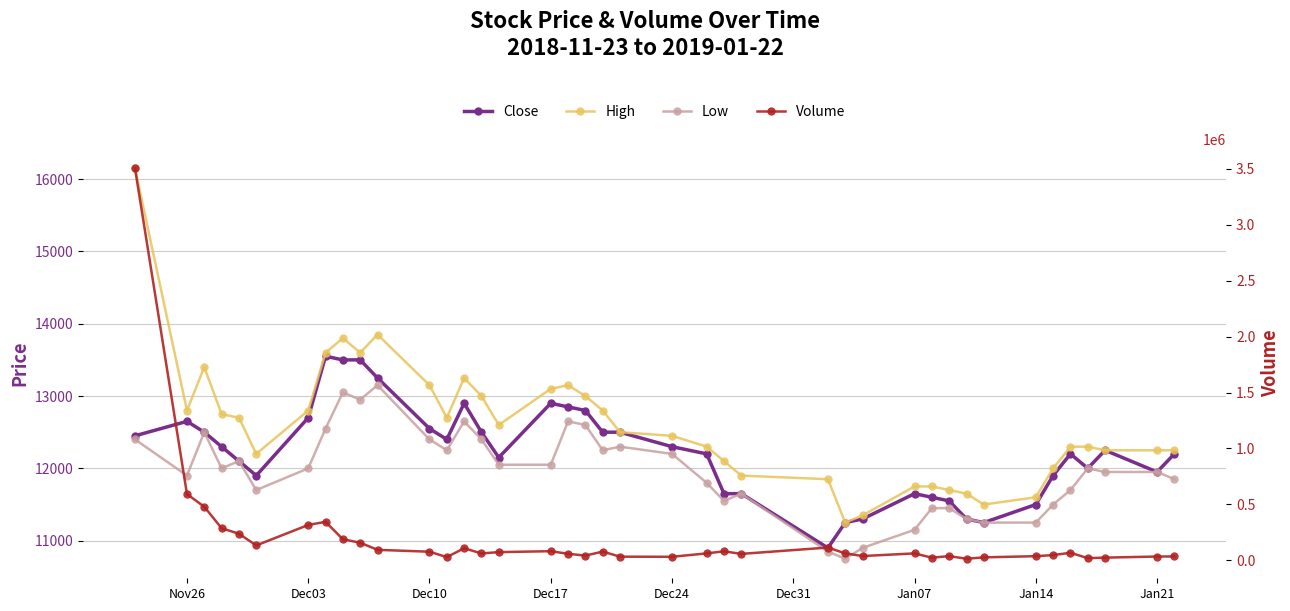

How many lines are shown in the chart?

4